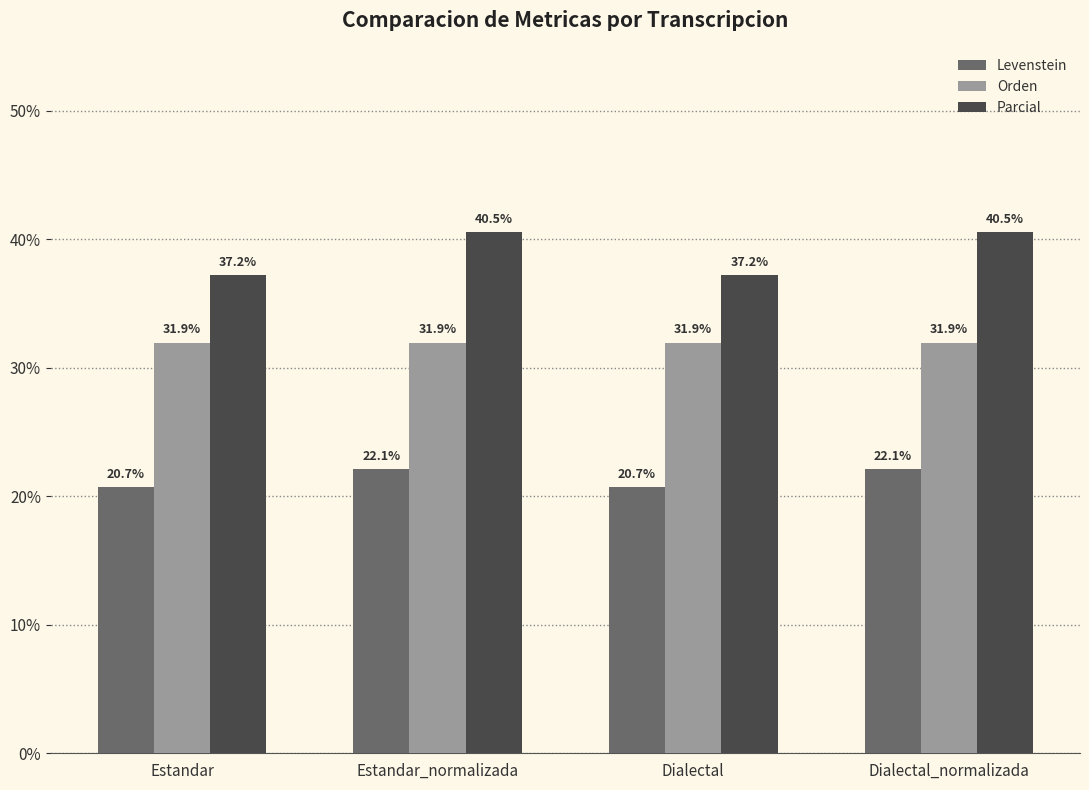

Reading left to right, extract all data points from this chart.

Levenstein: 20.7	22.1	20.7	22.1
Orden: 31.9	31.9	31.9	31.9
Parcial: 37.2	40.5	37.2	40.5